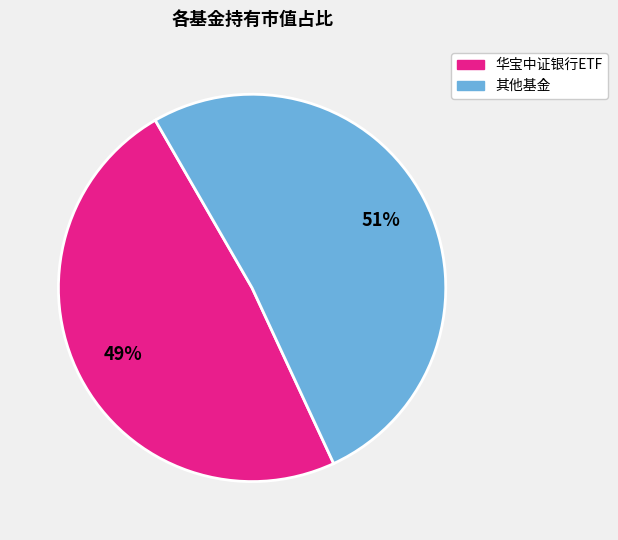

Is there a majority slice in this chart?

Yes